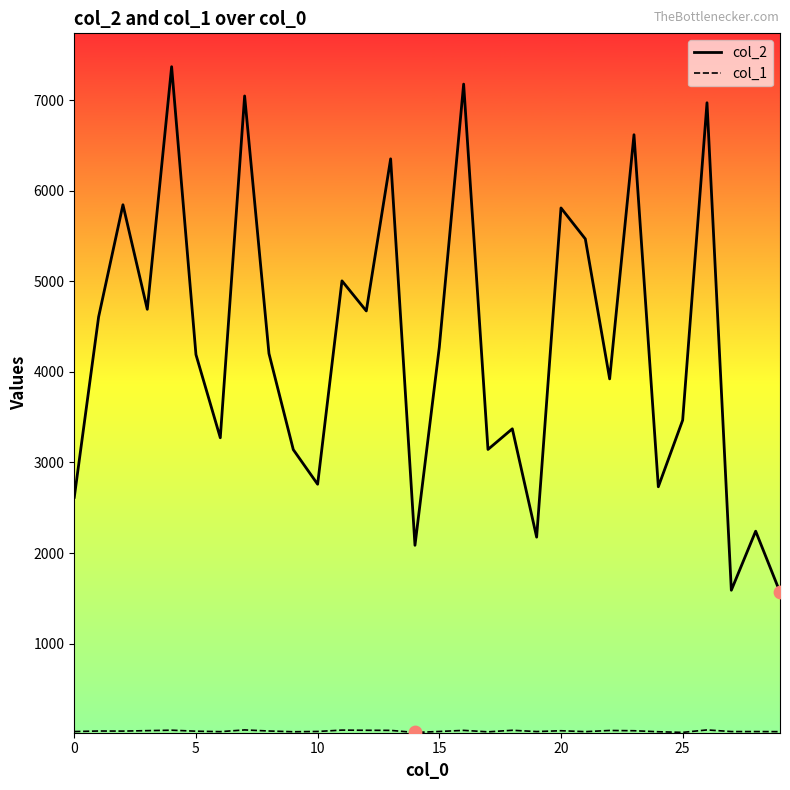

Which series has the largest total across all categories?

col_2